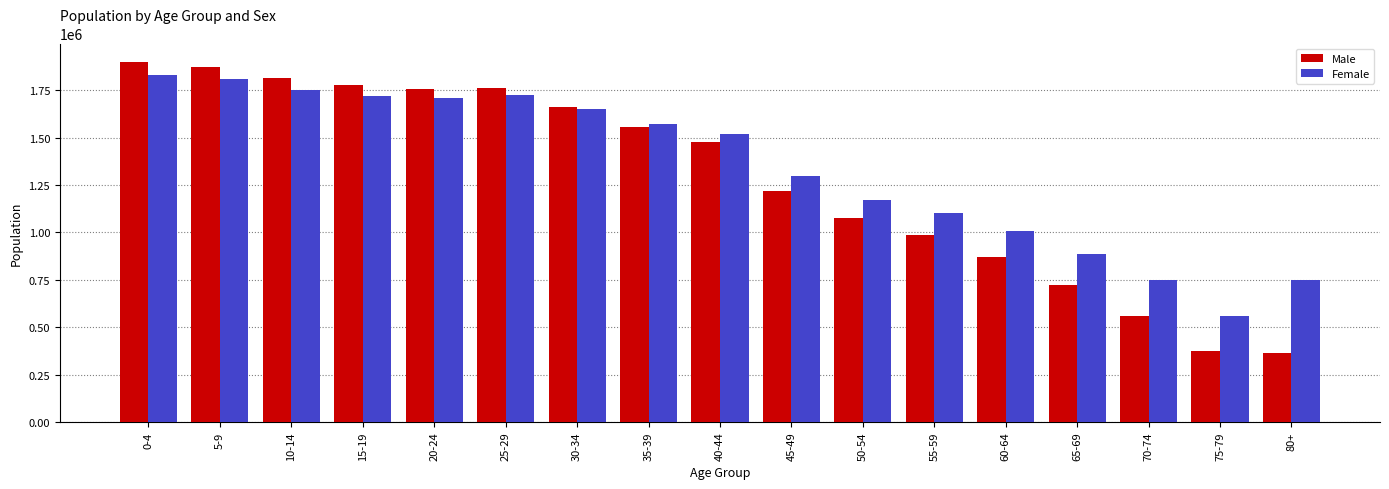

The value of Male at 0-4 is 1900641.5. True or false?

True